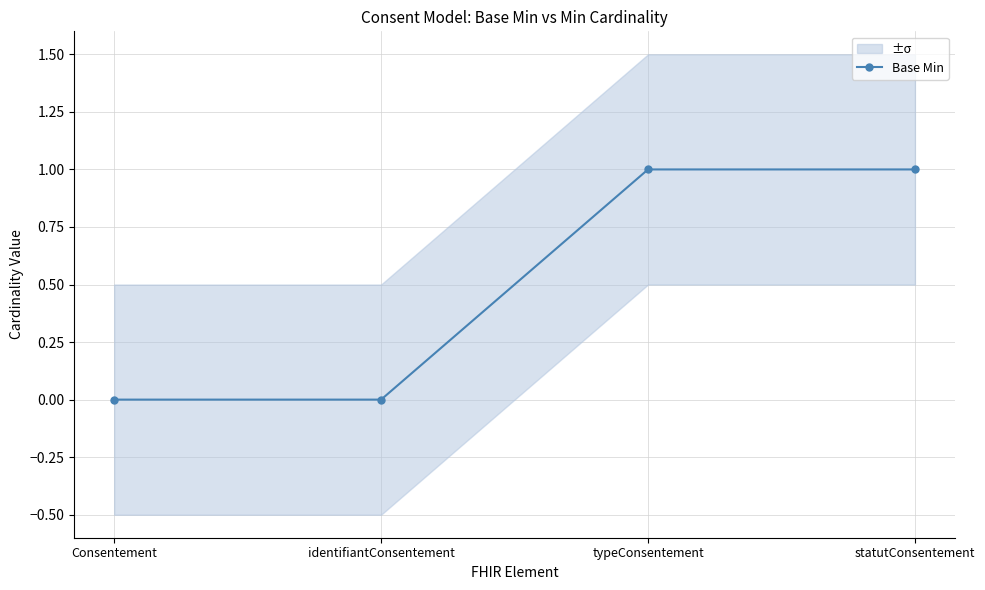

What is the sum of all values?

2